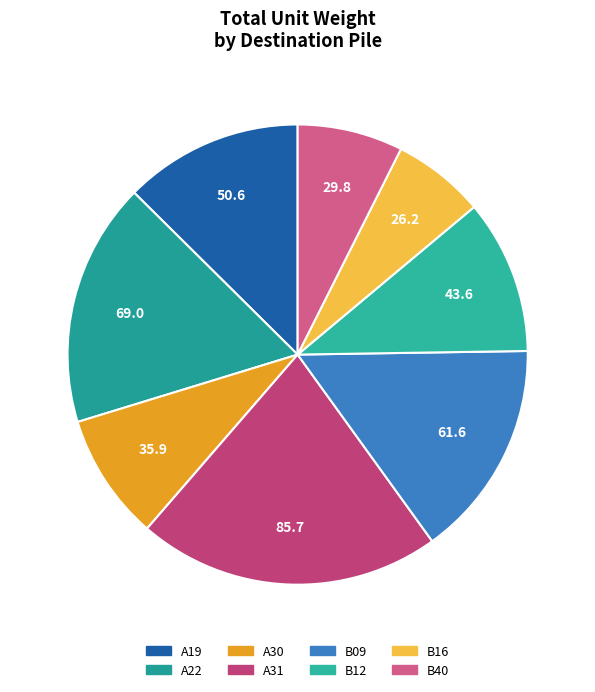

Which slice is the largest?

A31